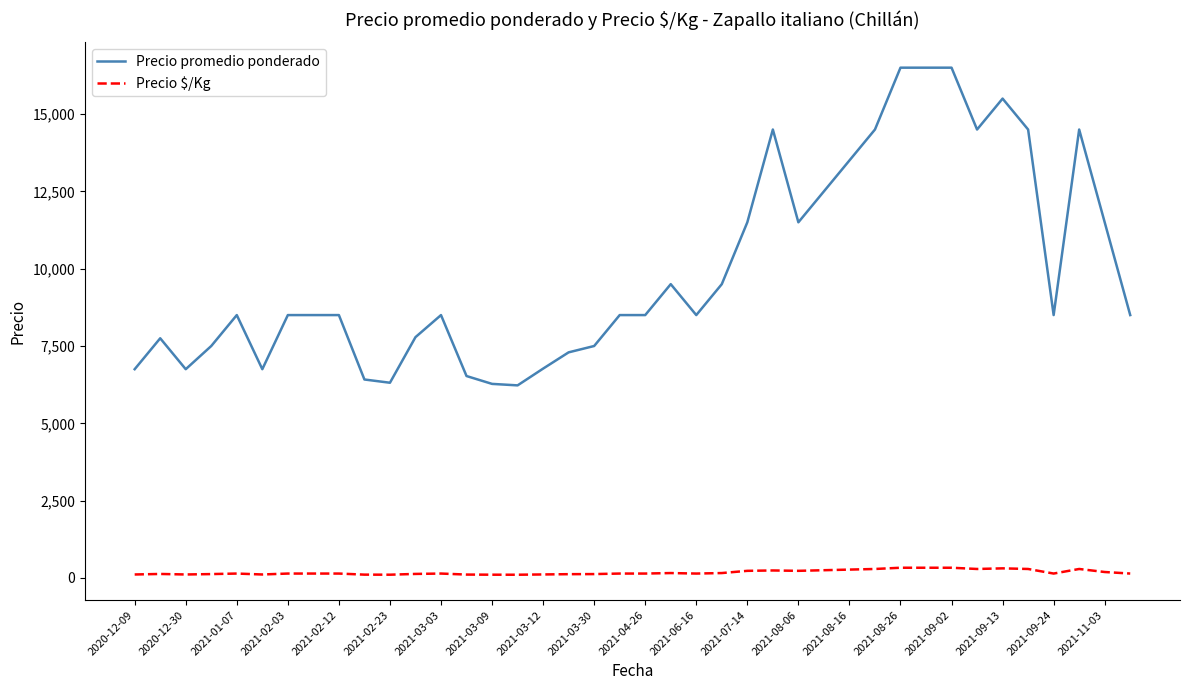

Rank the series by their average value, from lowest to highest.

Precio $/Kg, Precio promedio ponderado